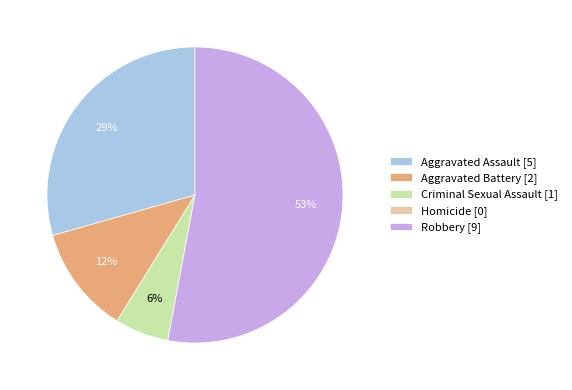

What percentage is the Aggravated Battery slice, to the nearest percent?

12%